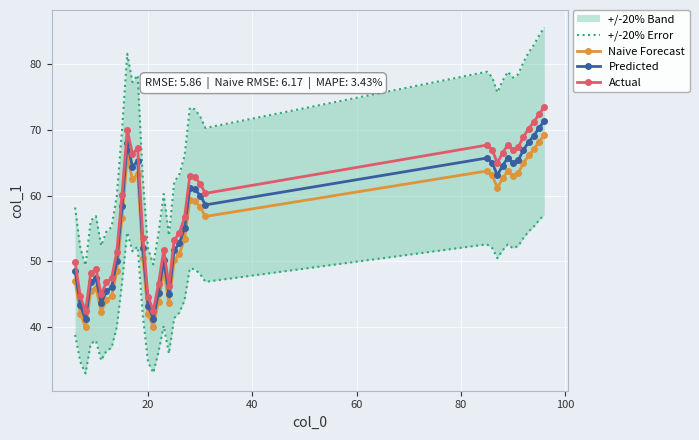

How many data points in Actual are above 60?

20